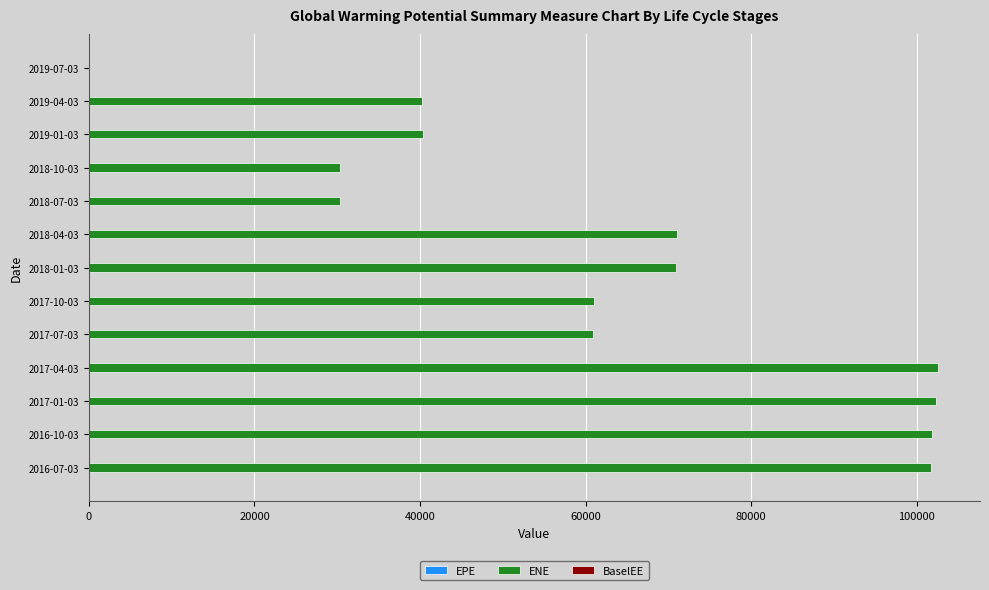

What is the sum of all ENE values?

813527.8